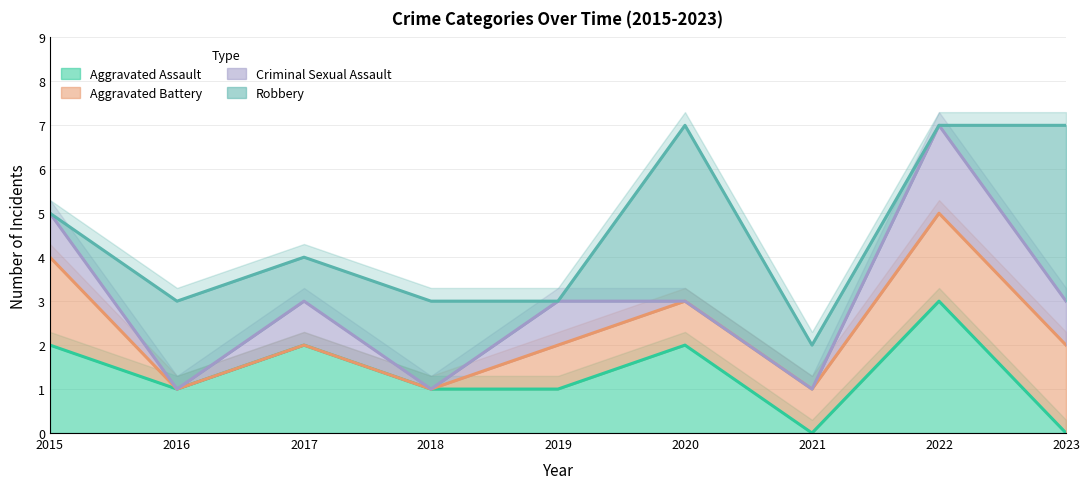

How many lines are shown in the chart?

4